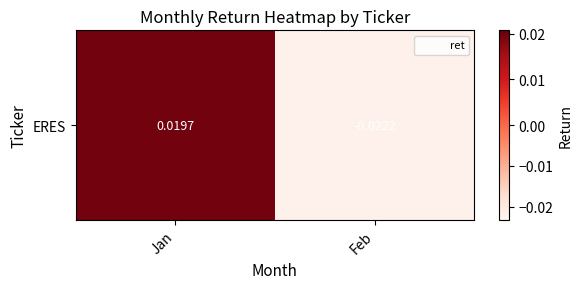

Where is the data nearest to the value 0?

Jan